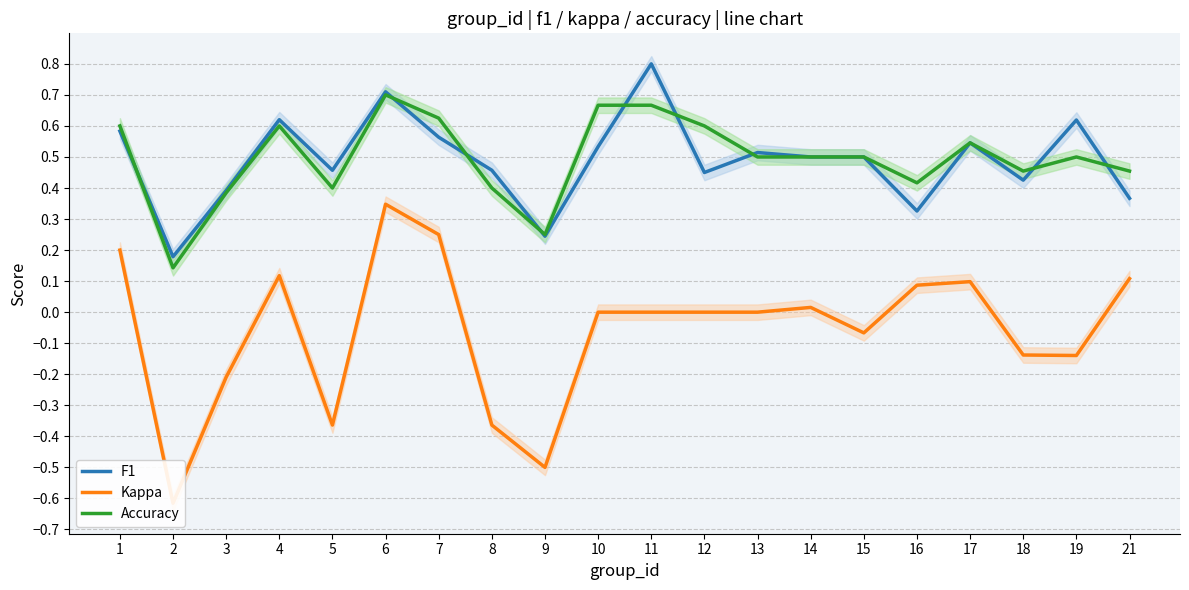

Is the value of Accuracy at 2 greater than the value of Kappa at 13?

Yes